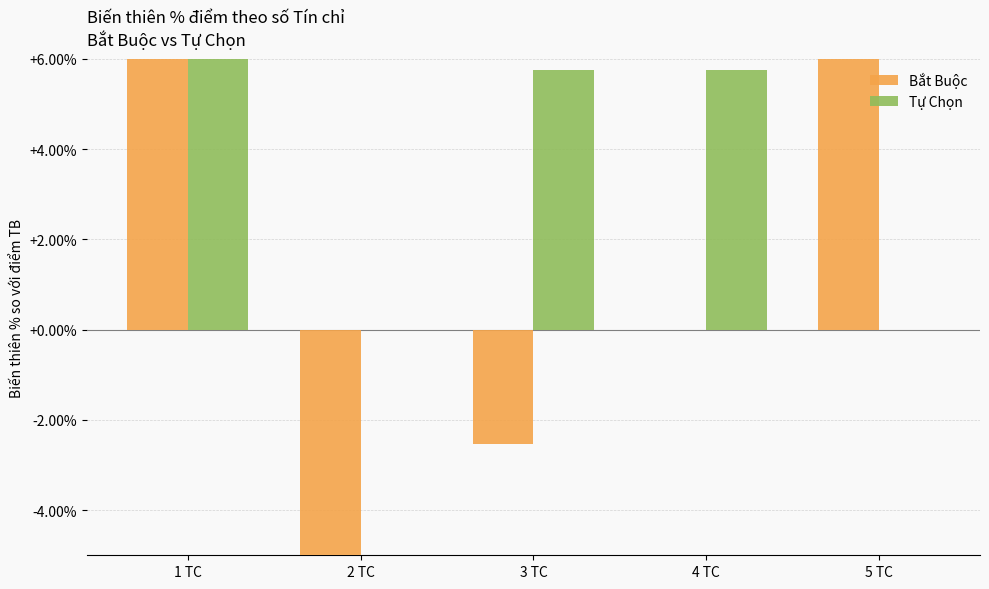

List the series in order of their peak value, lowest first.

Bắt Buộc, Tự Chọn